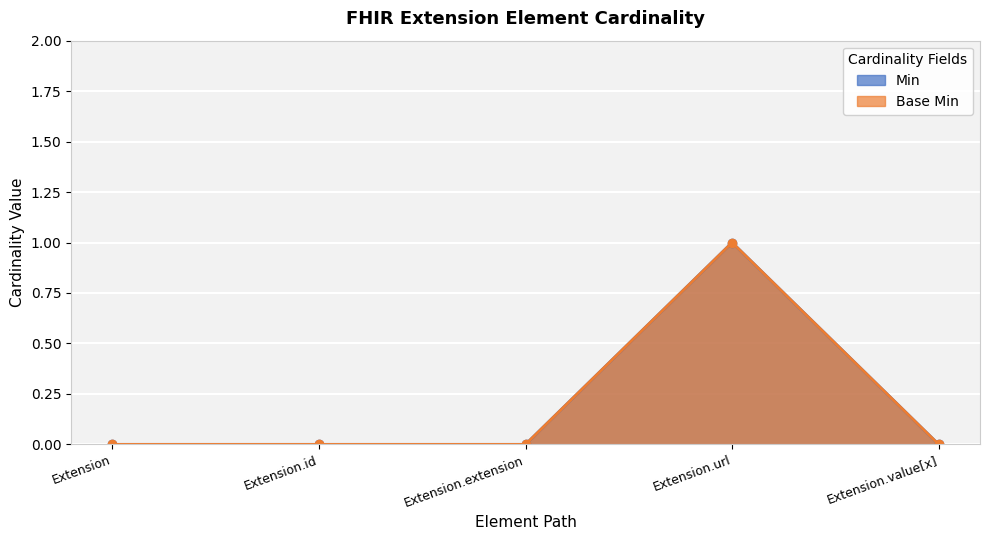

True or false: Min and Base Min intersect in this chart.

False